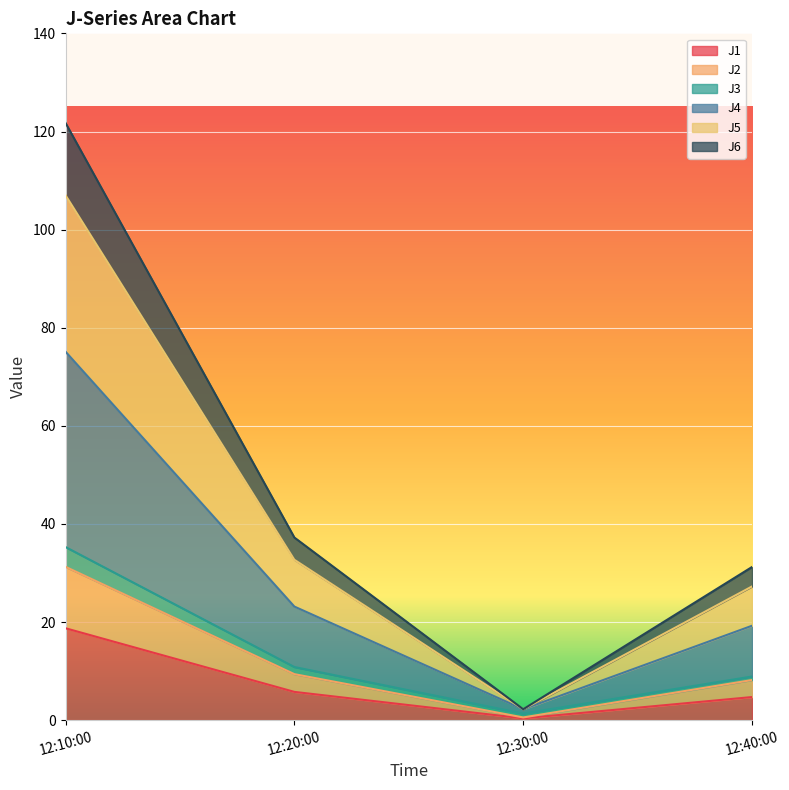

Is it true that J1 equals 0.4 at 12:30:00?

True